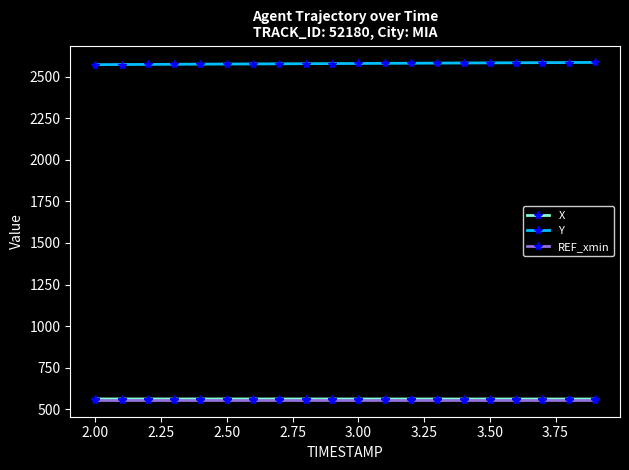

What is the sum of all Y values?

51560.3